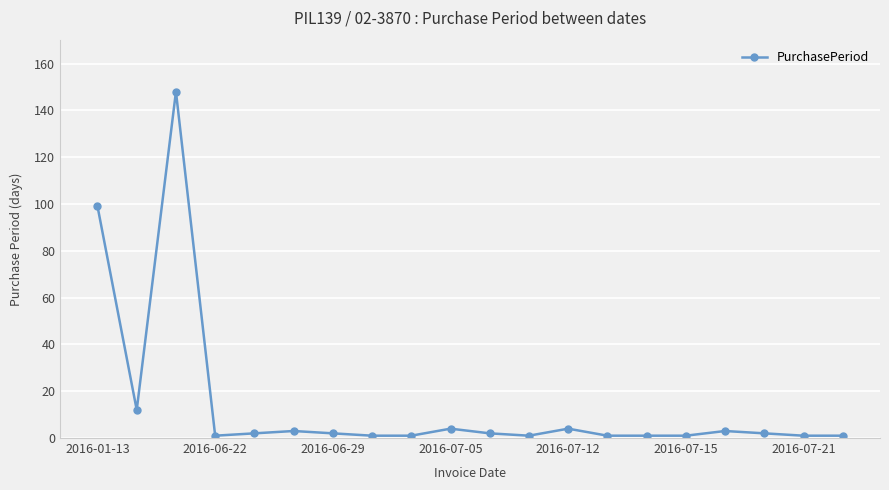

What is the sum of all values?

290